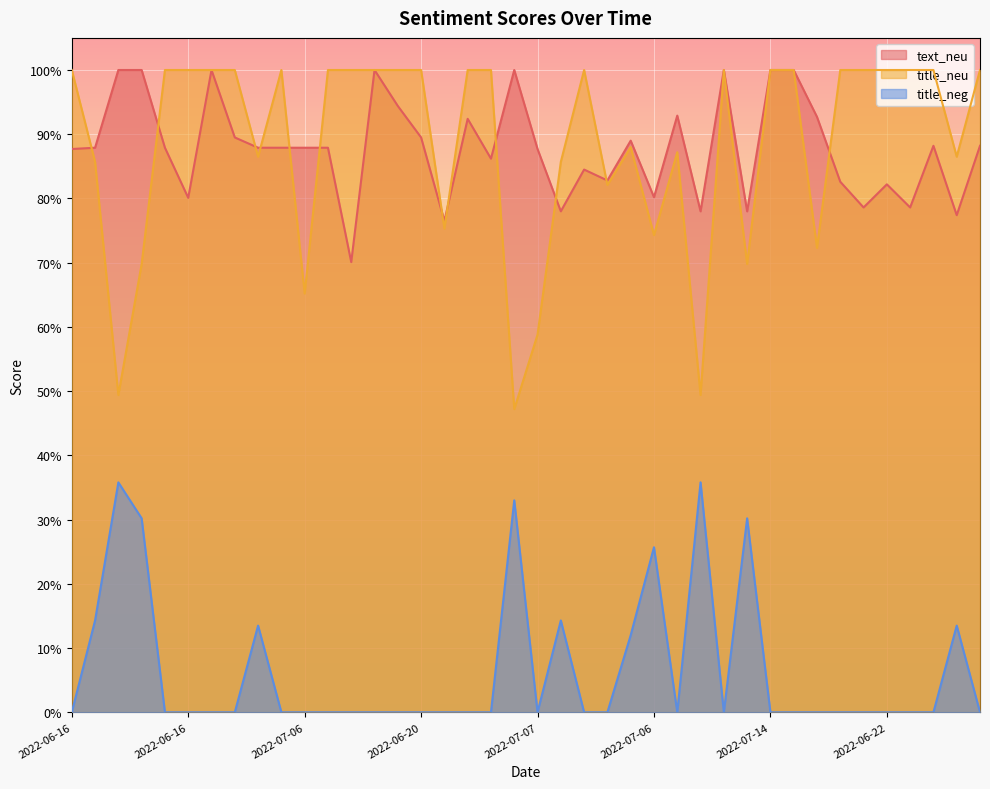

The value of text_neu at 2022-06-22 is 0.4. True or false?

False